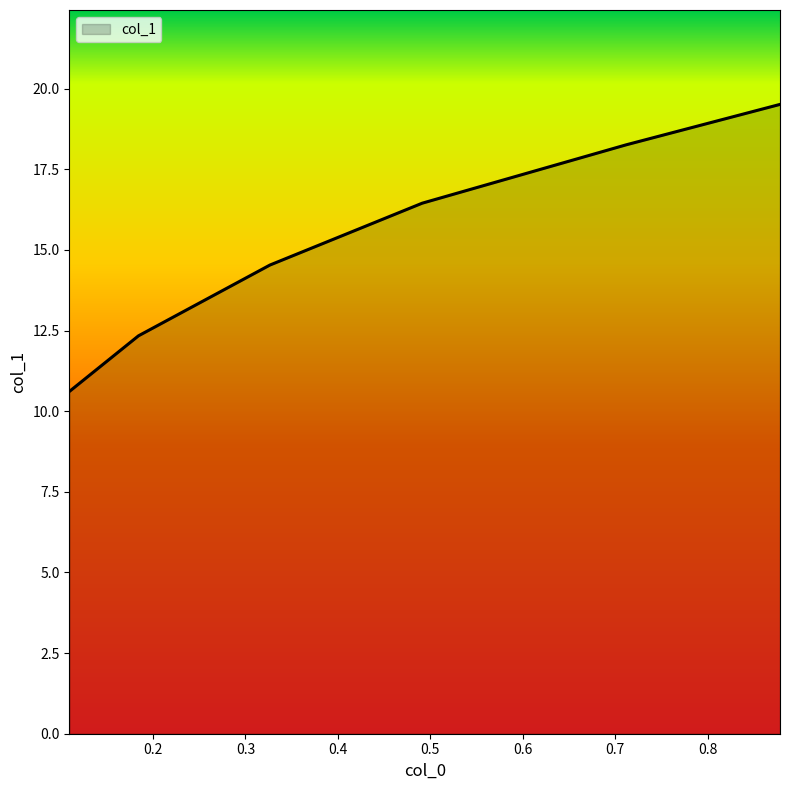

What is the average value?

15.3